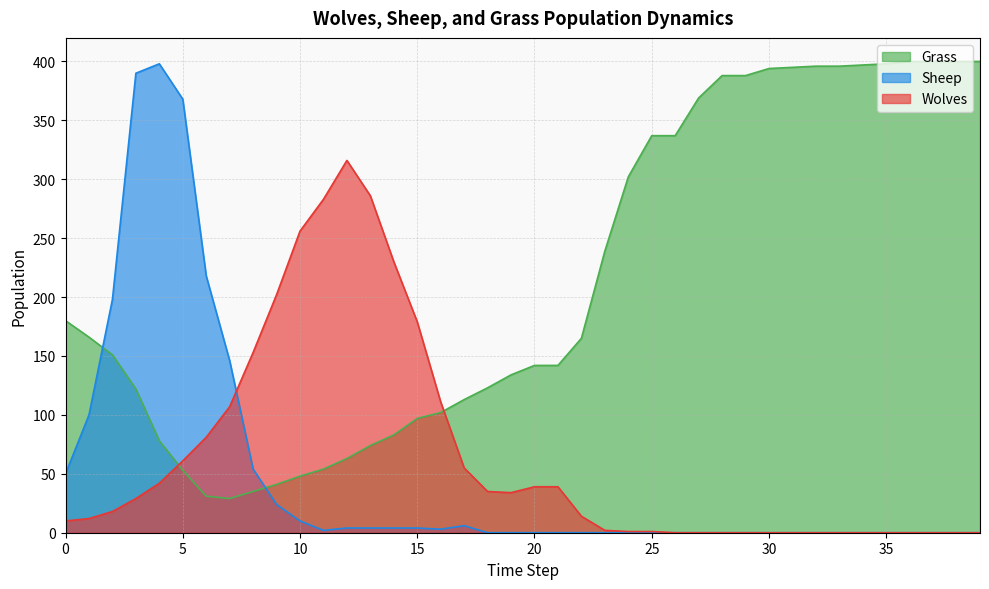

Which label corresponds to the largest value in the chart?

36